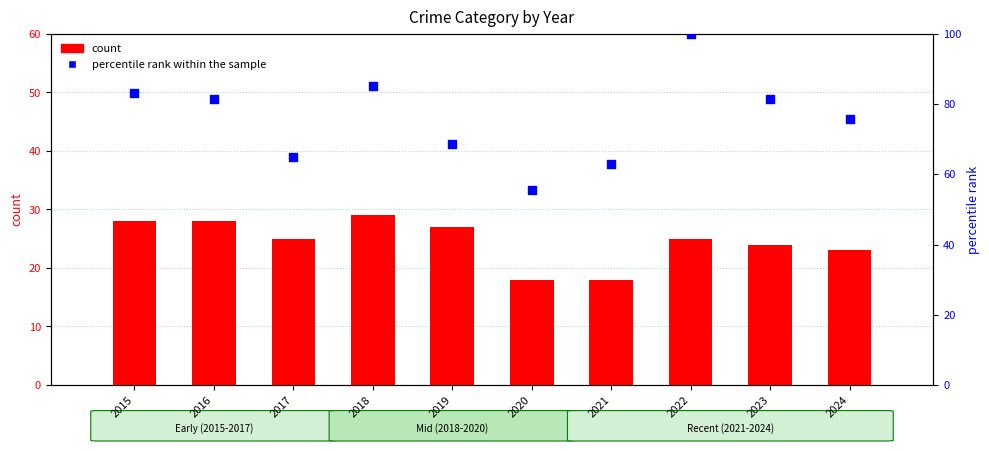

At which category is the sum across all series the highest?

2022